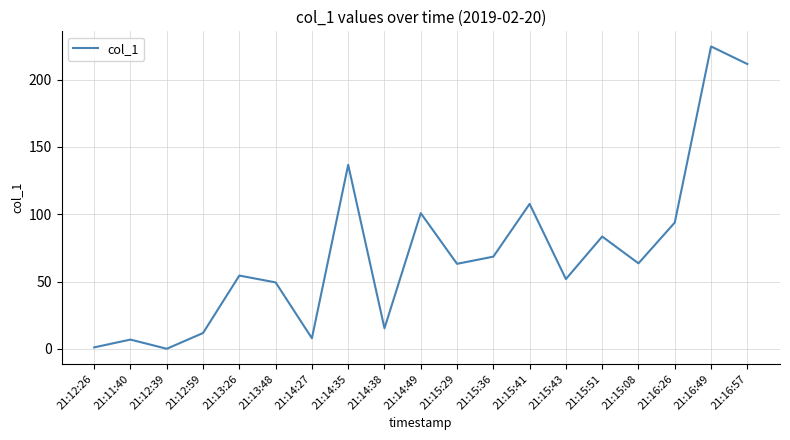

Does the chart have visible grid lines?

Yes